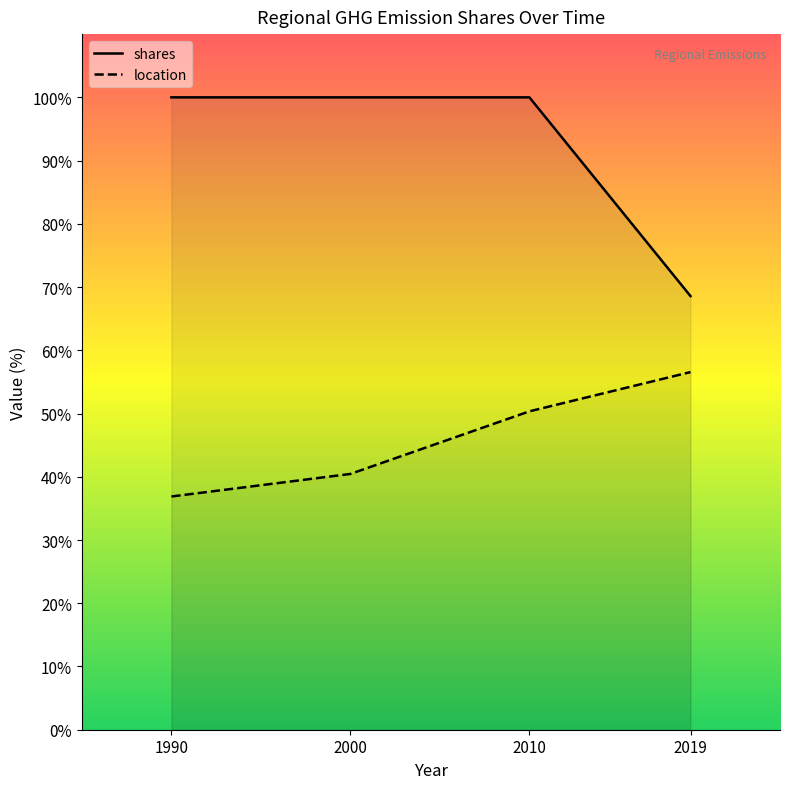

Does the chart display data point markers on the line(s)?

No